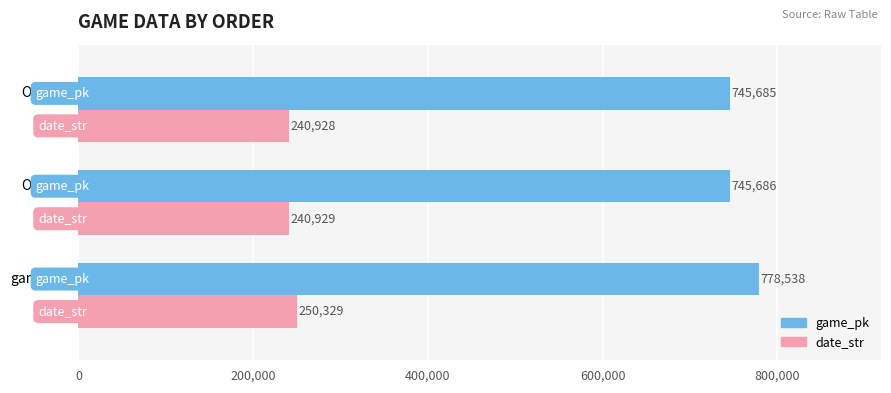

What is the average value of the game_pk series?

756636